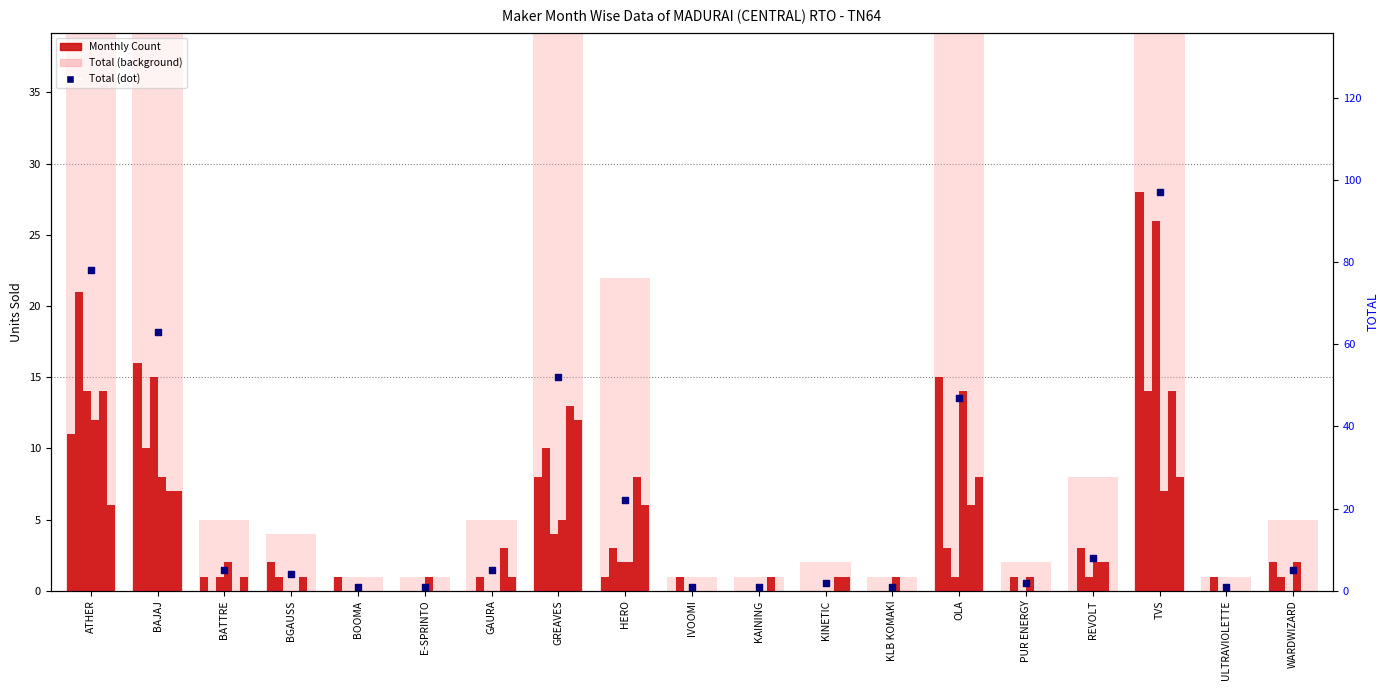

Is the value of JUN at BAJAJ greater than the value of JAN at HERO?

Yes